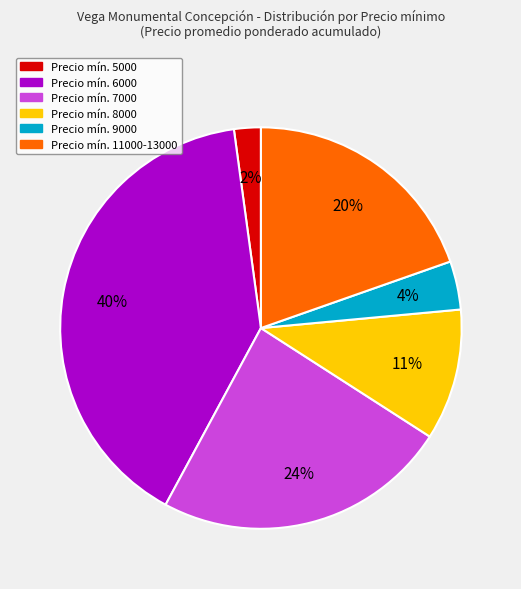

Is there a majority slice in this chart?

No